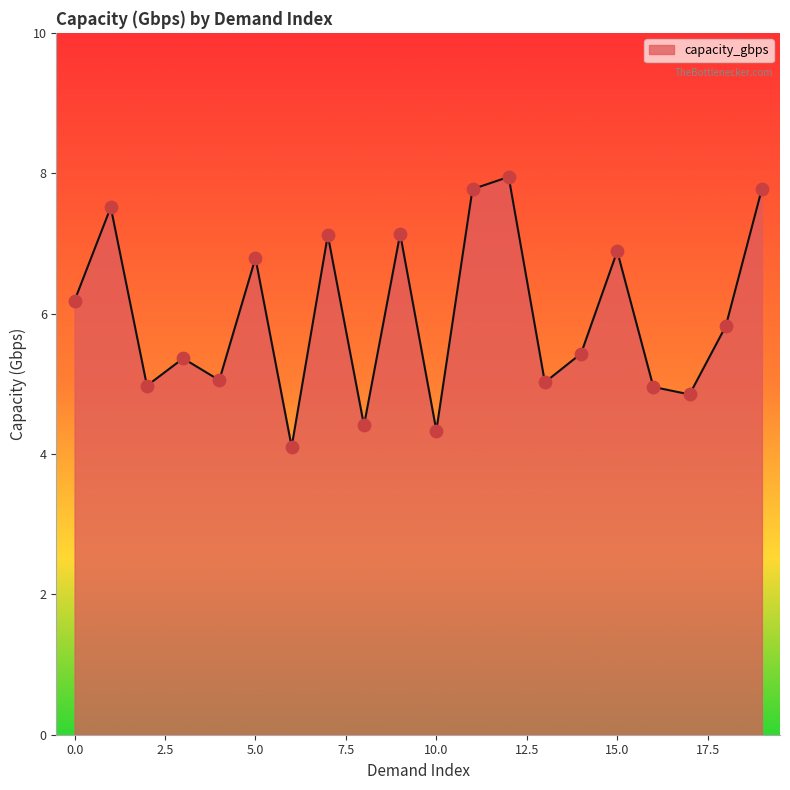

What is the difference between the maximum and minimum values?

3.8